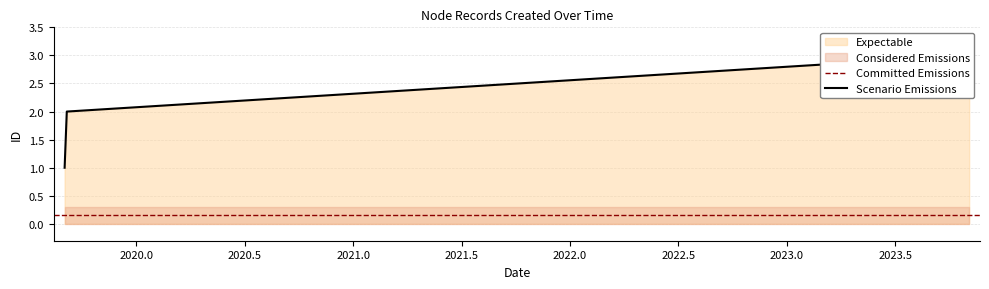

At which category does the chart reach its peak across all series?

2023/11/02